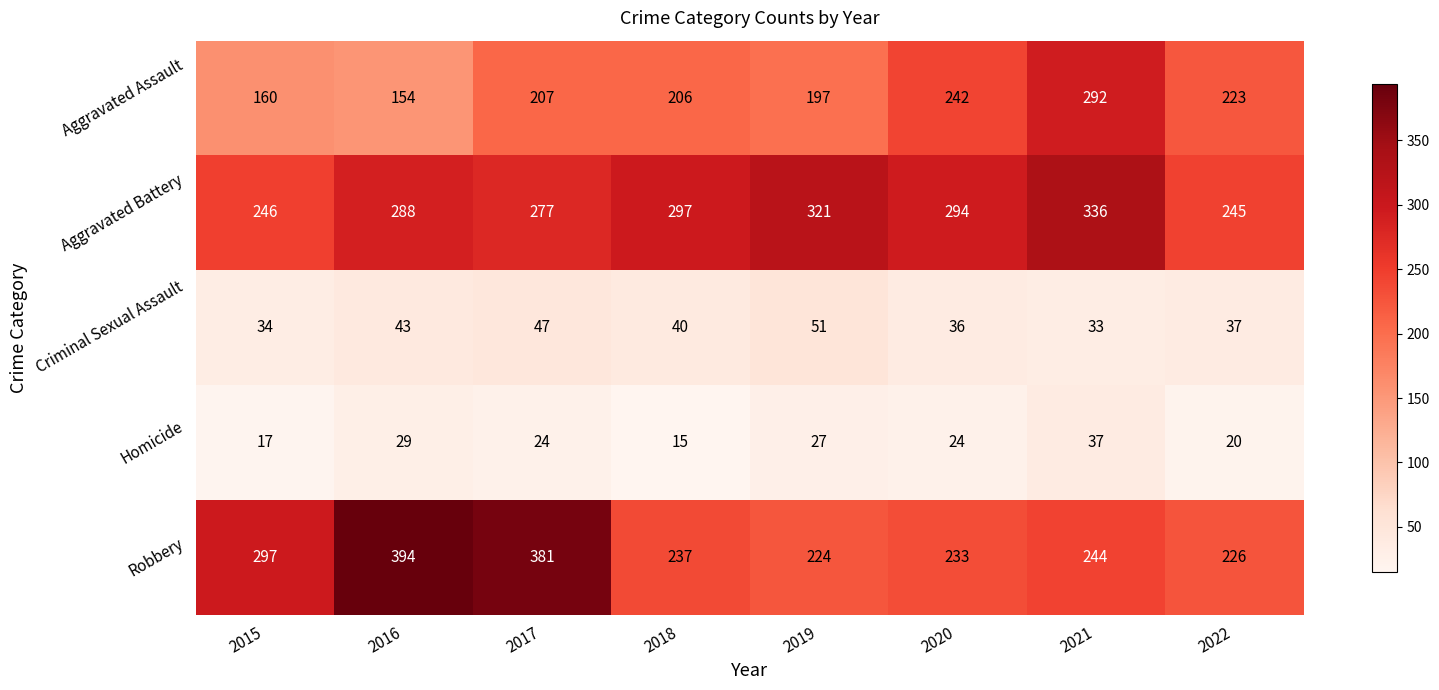

At how many categories does at least one series exceed 282?

7